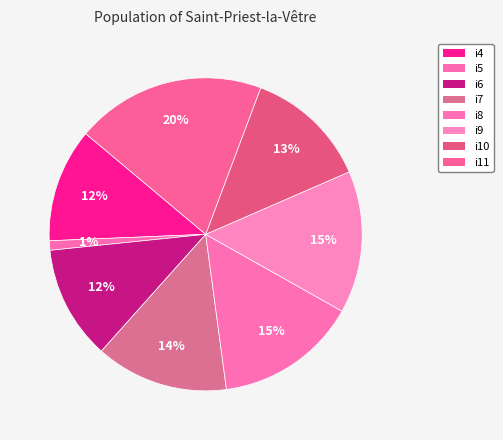

To the nearest percent, what is the difference between the largest and smallest slice percentages?

19%